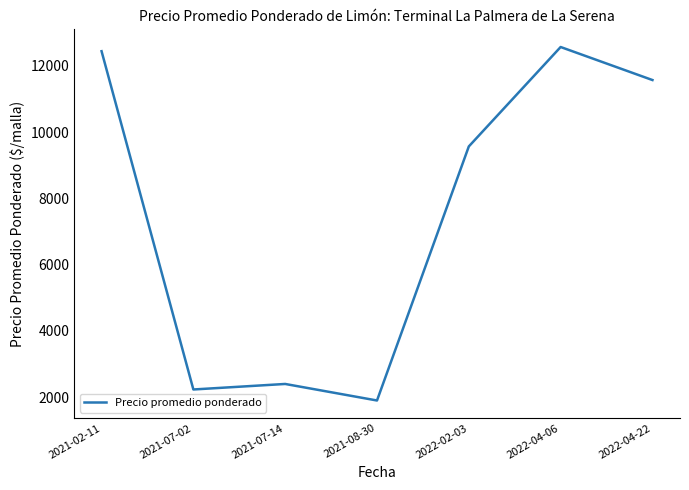

What is the difference between the maximum and minimum values?

10665.7